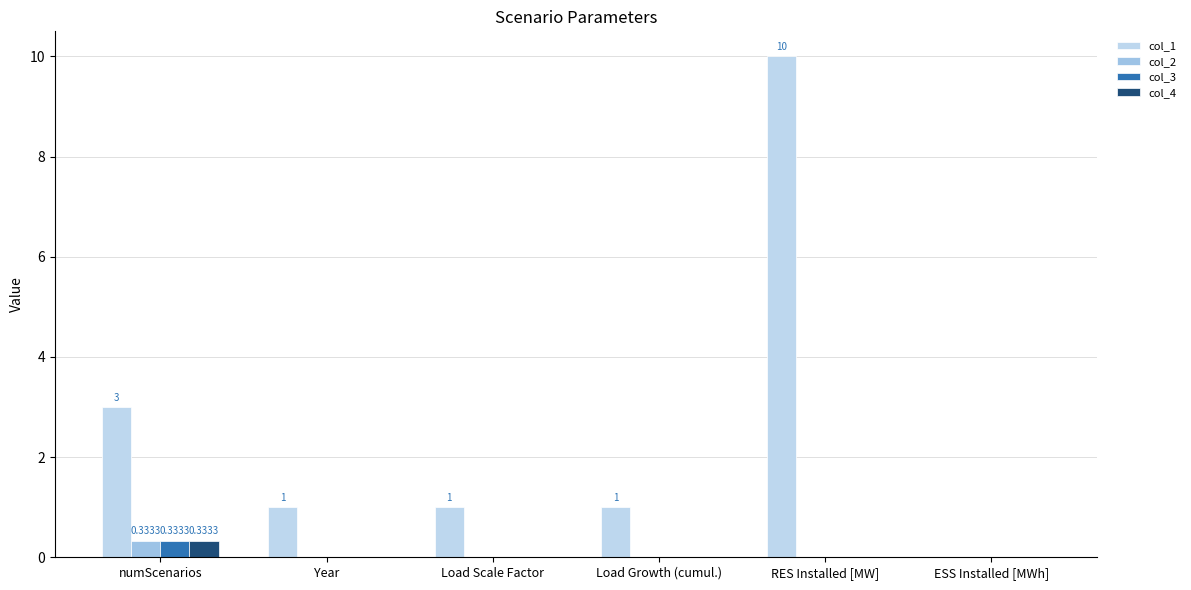

Are the bars grouped side by side (vs. stacked)?

Yes